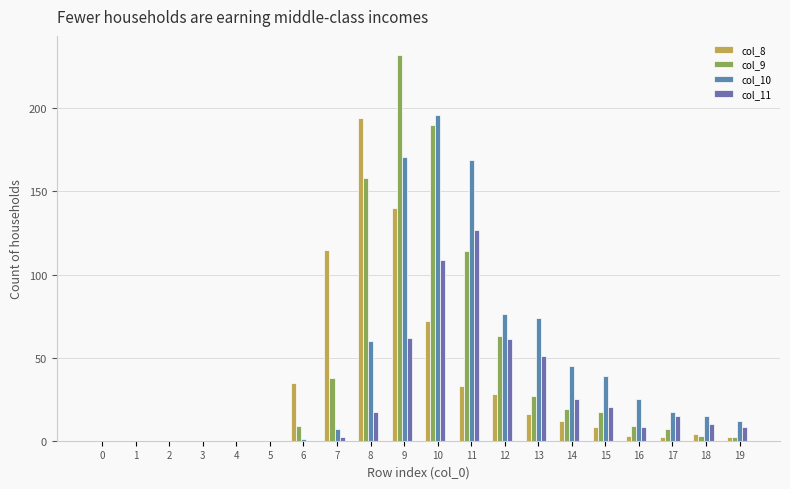

What is the maximum value shown in the chart?

232